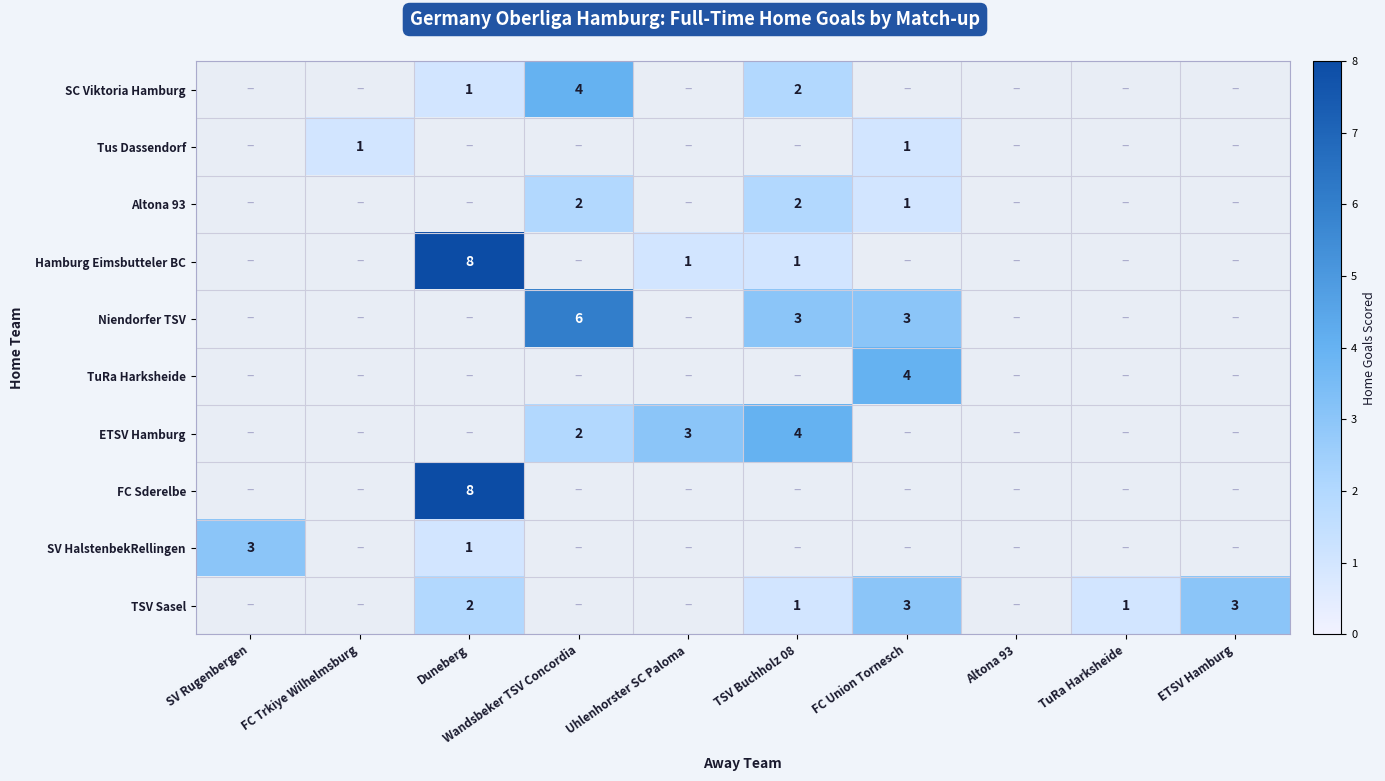

True or false: Altona 93 has a value of 2 at TSV Buchholz 08.

True